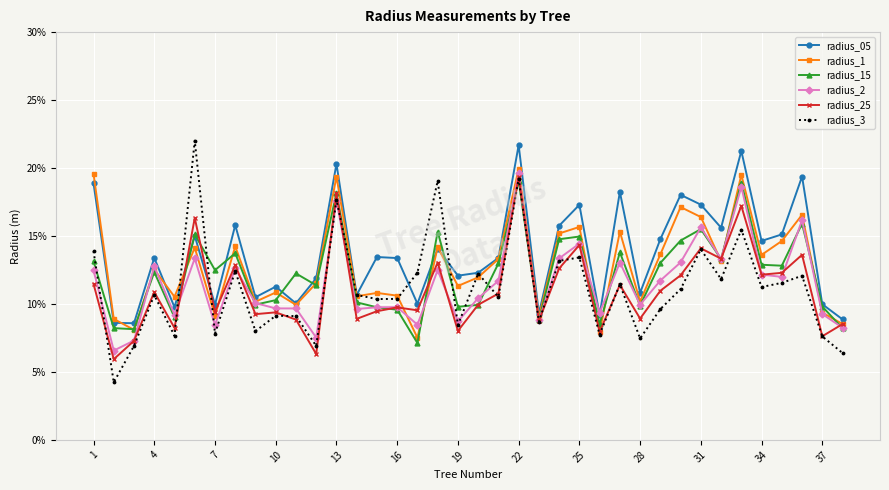

Reading left to right, list all the values displayed in this chart.

radius_05: 0.2	0.1	0.1	0.1	0.1	0.2	0.1	0.2	0.1	0.1	0.1	0.1	0.2	0.1	0.1	0.1	0.1	0.1	0.1	0.1	0.1	0.2	0.1	0.2	0.2	0.1	0.2	0.1	0.1	0.2	0.2	0.2	0.2	0.1	0.2	0.2	0.1	0.1
radius_1: 0.2	0.1	0.1	0.1	0.1	0.1	0.1	0.1	0.1	0.1	0.1	0.1	0.2	0.1	0.1	0.1	0.1	0.1	0.1	0.1	0.1	0.2	0.1	0.2	0.2	0.1	0.2	0.1	0.1	0.2	0.2	0.1	0.2	0.1	0.1	0.2	0.1	0.1
radius_15: 0.1	0.1	0.1	0.1	0.1	0.2	0.1	0.1	0.1	0.1	0.1	0.1	0.2	0.1	0.1	0.1	0.1	0.2	0.1	0.1	0.1	0.2	0.1	0.1	0.1	0.1	0.1	0.1	0.1	0.1	0.2	0.1	0.2	0.1	0.1	0.2	0.1	0.1
radius_2: 0.1	0.1	0.1	0.1	0.1	0.1	0.1	0.1	0.1	0.1	0.1	0.1	0.2	0.1	0.1	0.1	0.1	0.1	0.1	0.1	0.1	0.2	0.1	0.1	0.1	0.1	0.1	0.1	0.1	0.1	0.2	0.1	0.2	0.1	0.1	0.2	0.1	0.1
radius_25: 0.1	0.1	0.1	0.1	0.1	0.2	0.1	0.1	0.1	0.1	0.1	0.1	0.2	0.1	0.1	0.1	0.1	0.1	0.1	0.1	0.1	0.2	0.1	0.1	0.1	0.1	0.1	0.1	0.1	0.1	0.1	0.1	0.2	0.1	0.1	0.1	0.1	0.1
radius_3: 0.1	0.0	0.1	0.1	0.1	0.2	0.1	0.1	0.1	0.1	0.1	0.1	0.2	0.1	0.1	0.1	0.1	0.2	0.1	0.1	0.1	0.2	0.1	0.1	0.1	0.1	0.1	0.1	0.1	0.1	0.1	0.1	0.2	0.1	0.1	0.1	0.1	0.1